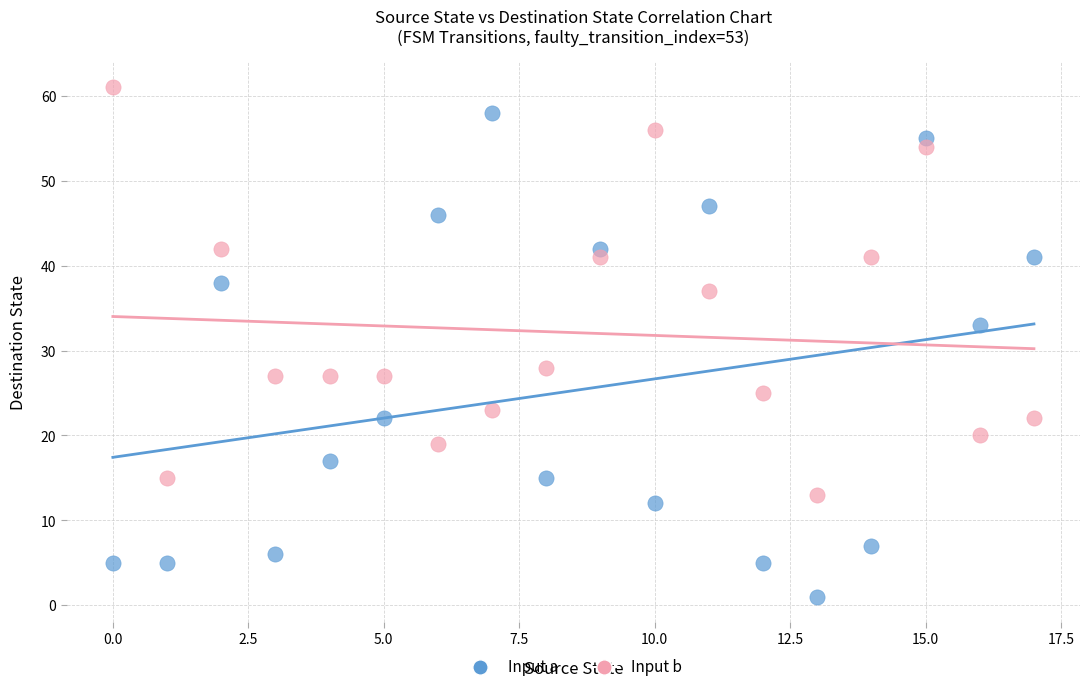

Across all data points, what is the range of Y values (max minus min)?

60